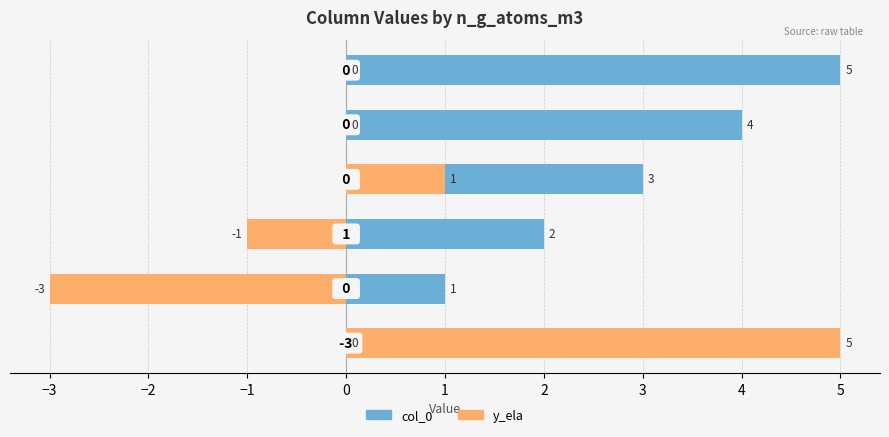

At 1, list the series in order from largest to smallest.

col_0, y_ela